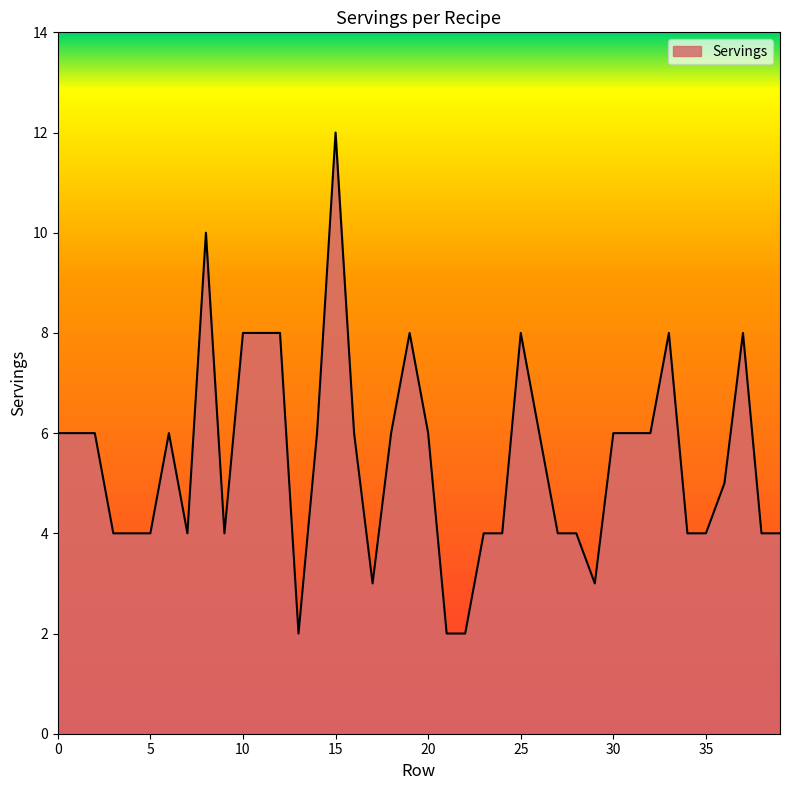

What is the greatest value displayed?

12